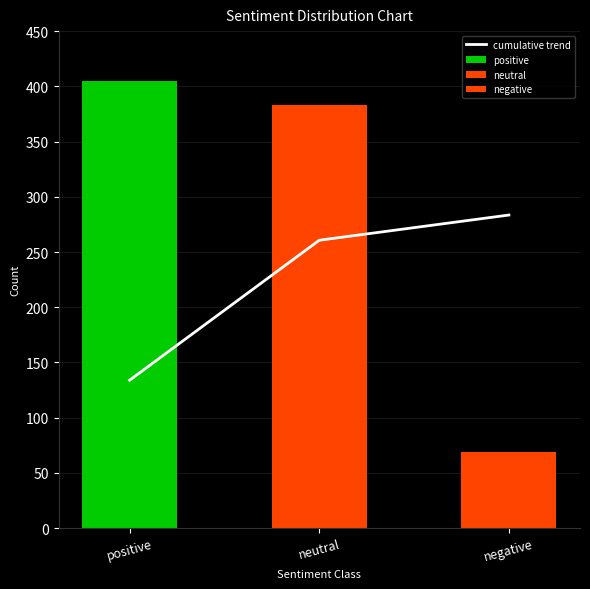

Is it true that the value at negative is 283.5?

True